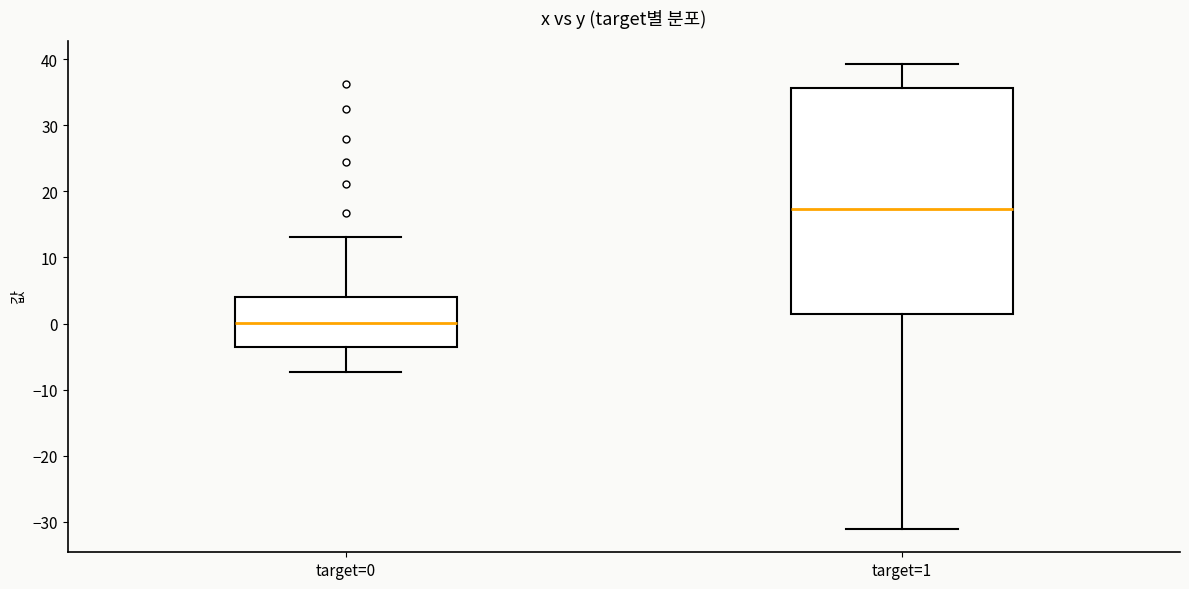

Which box's median line is the lowest?

target=0